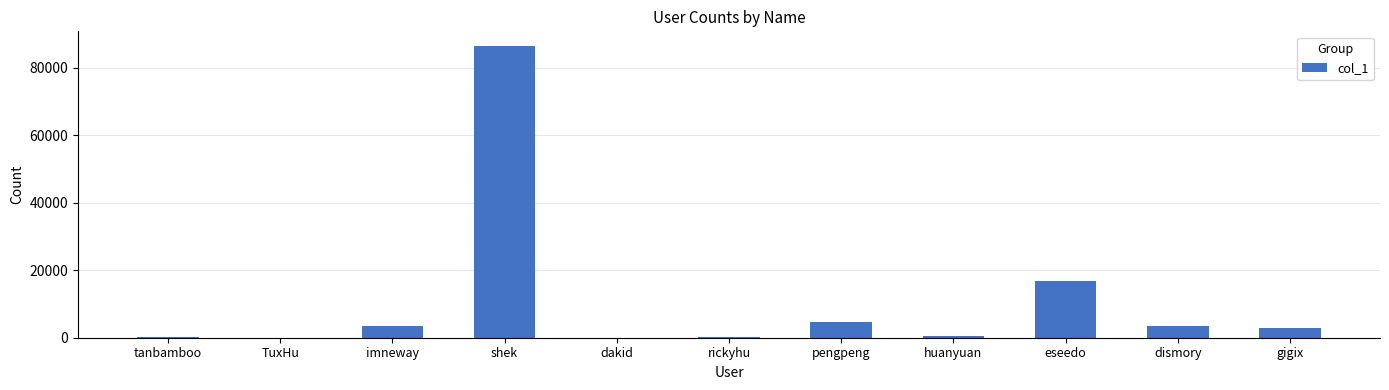

What is the sum of all values?

118349